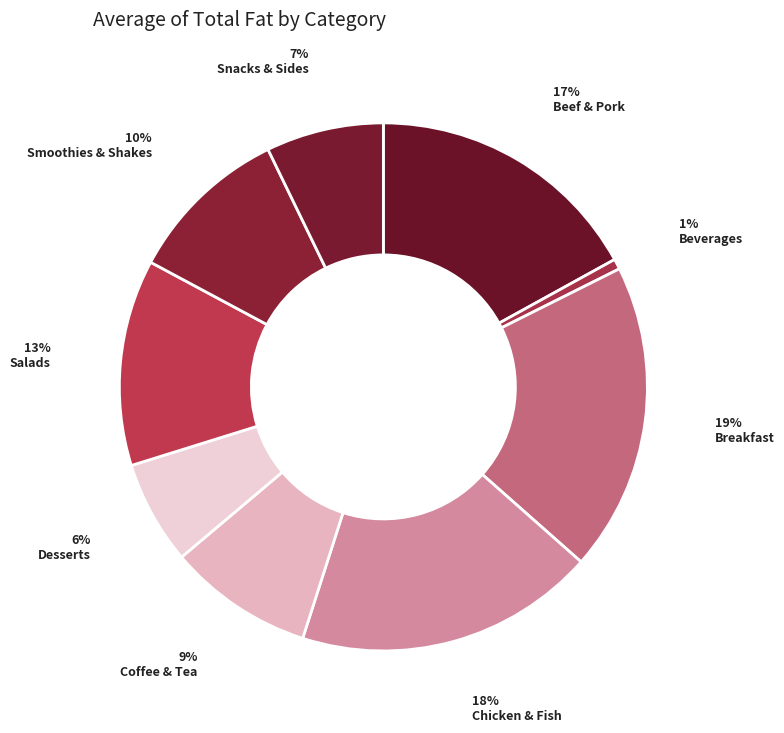

To the nearest percent, what is the difference between the Beef & Pork and Salads slice percentages?

4%